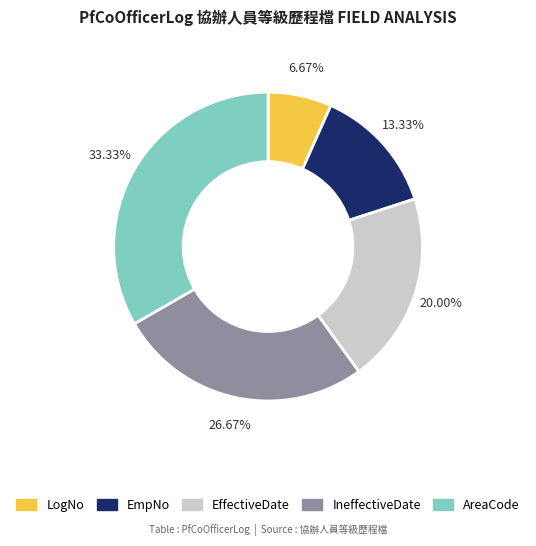

Rank the categories by value from highest to lowest.

AreaCode, IneffectiveDate, EffectiveDate, EmpNo, LogNo